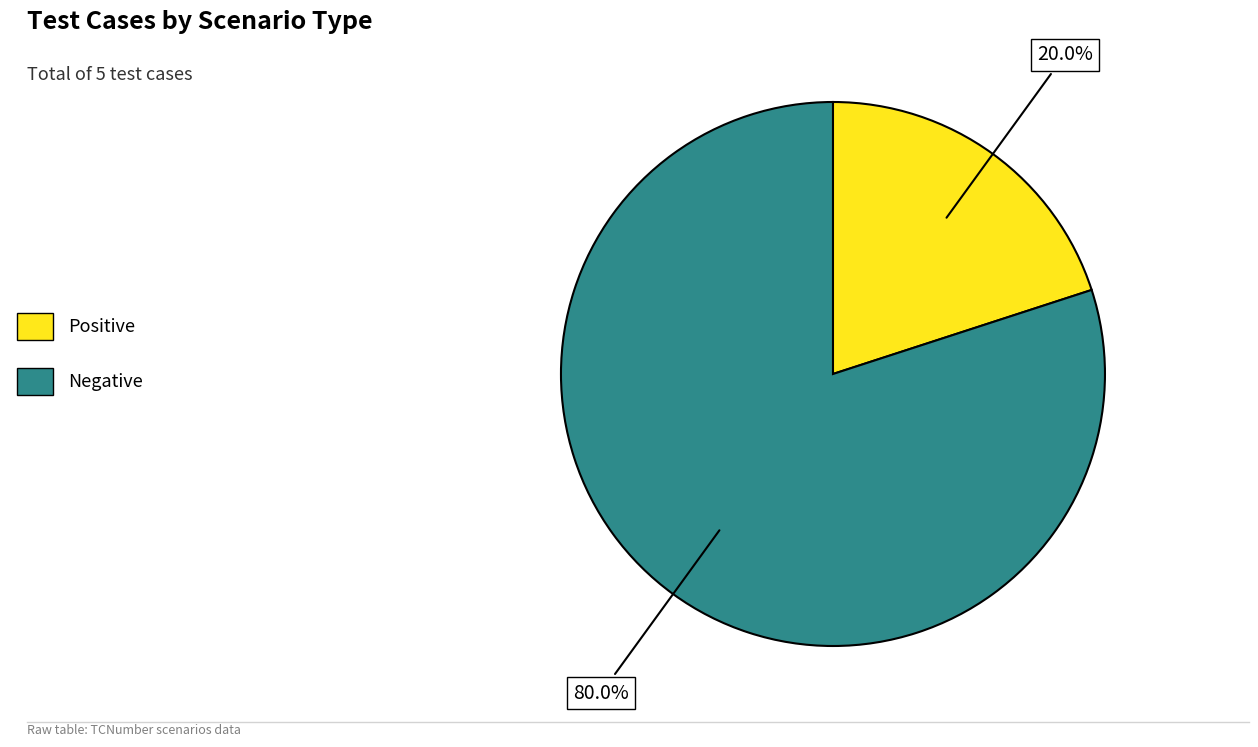

Do Positive and Negative together represent more than half of the pie?

Yes